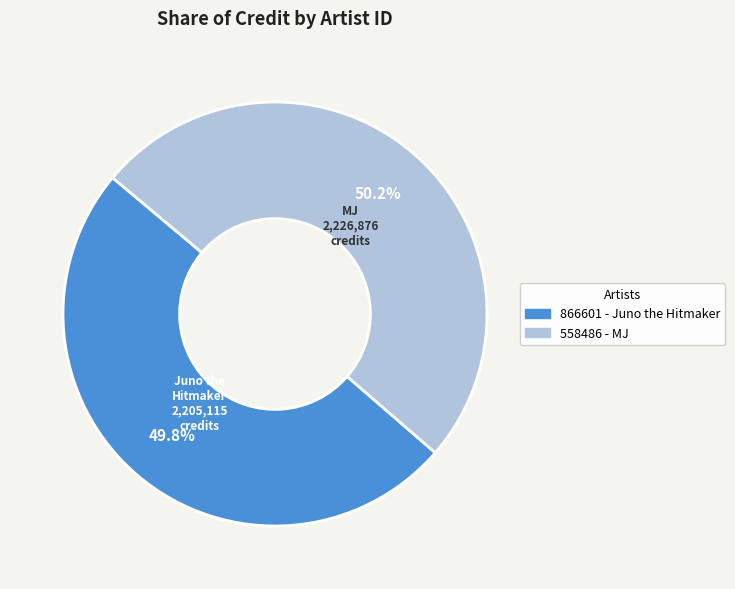

Approximately how many times larger is the value at 866601 - Juno the Hitmaker compared to 558486 - MJ?

1.0